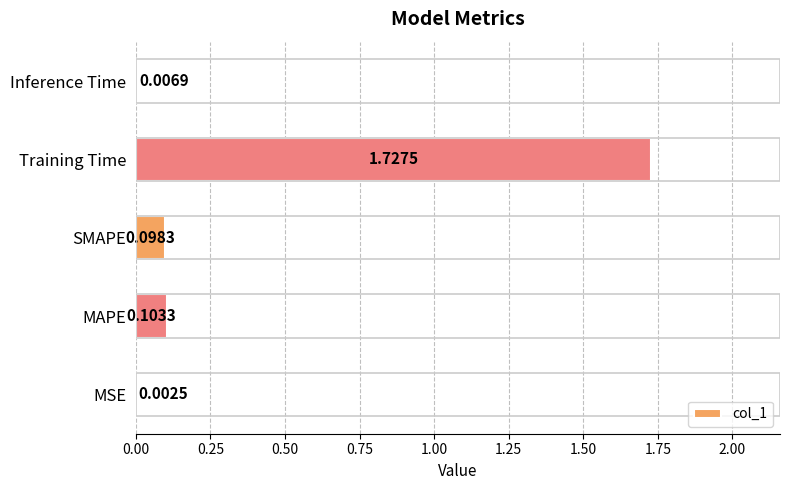

Which category has the highest value across all series?

Training Time